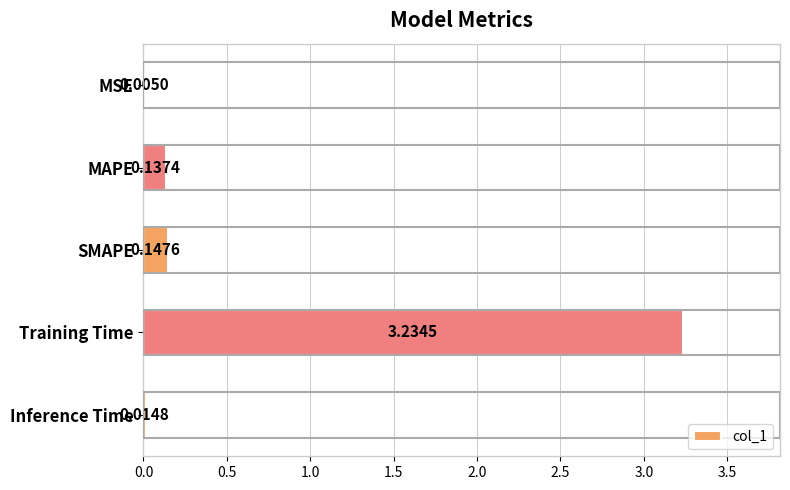

Are the bars grouped side by side (vs. stacked)?

No